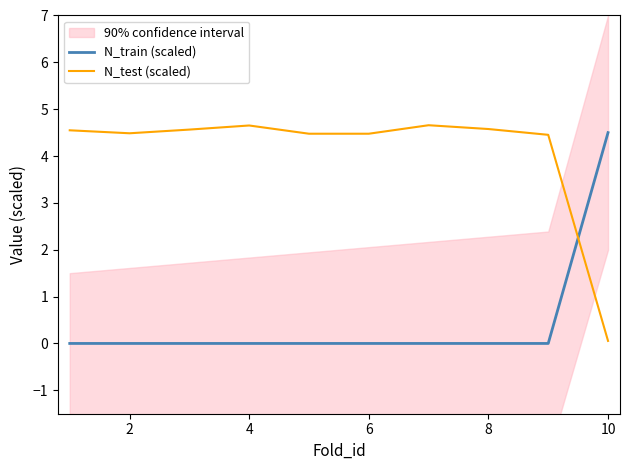

Which series has the widest spread of values?

N_test (scaled)